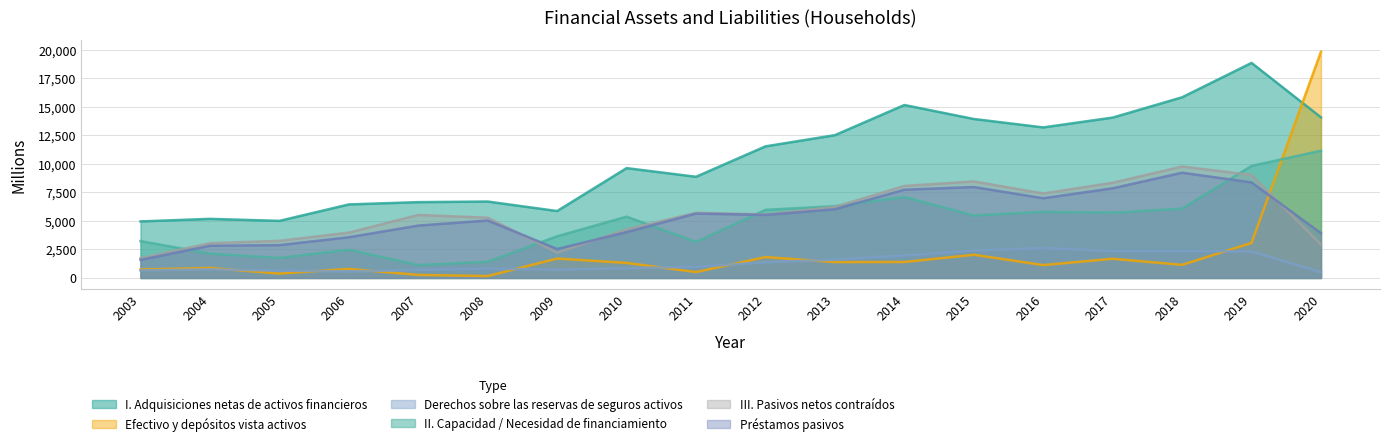

Is the value of Préstamos pasivos at 2012 greater than the value of III. Pasivos netos contraídos at 2005?

Yes